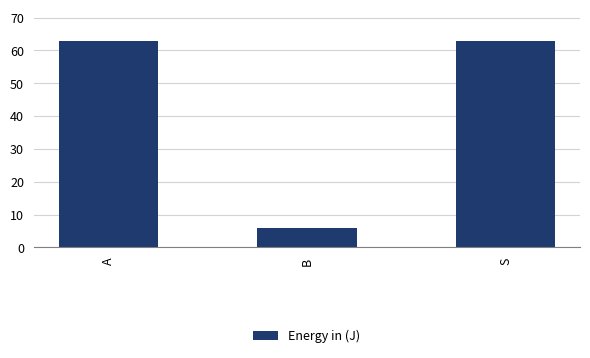

What is the minimum value shown in the chart?

6